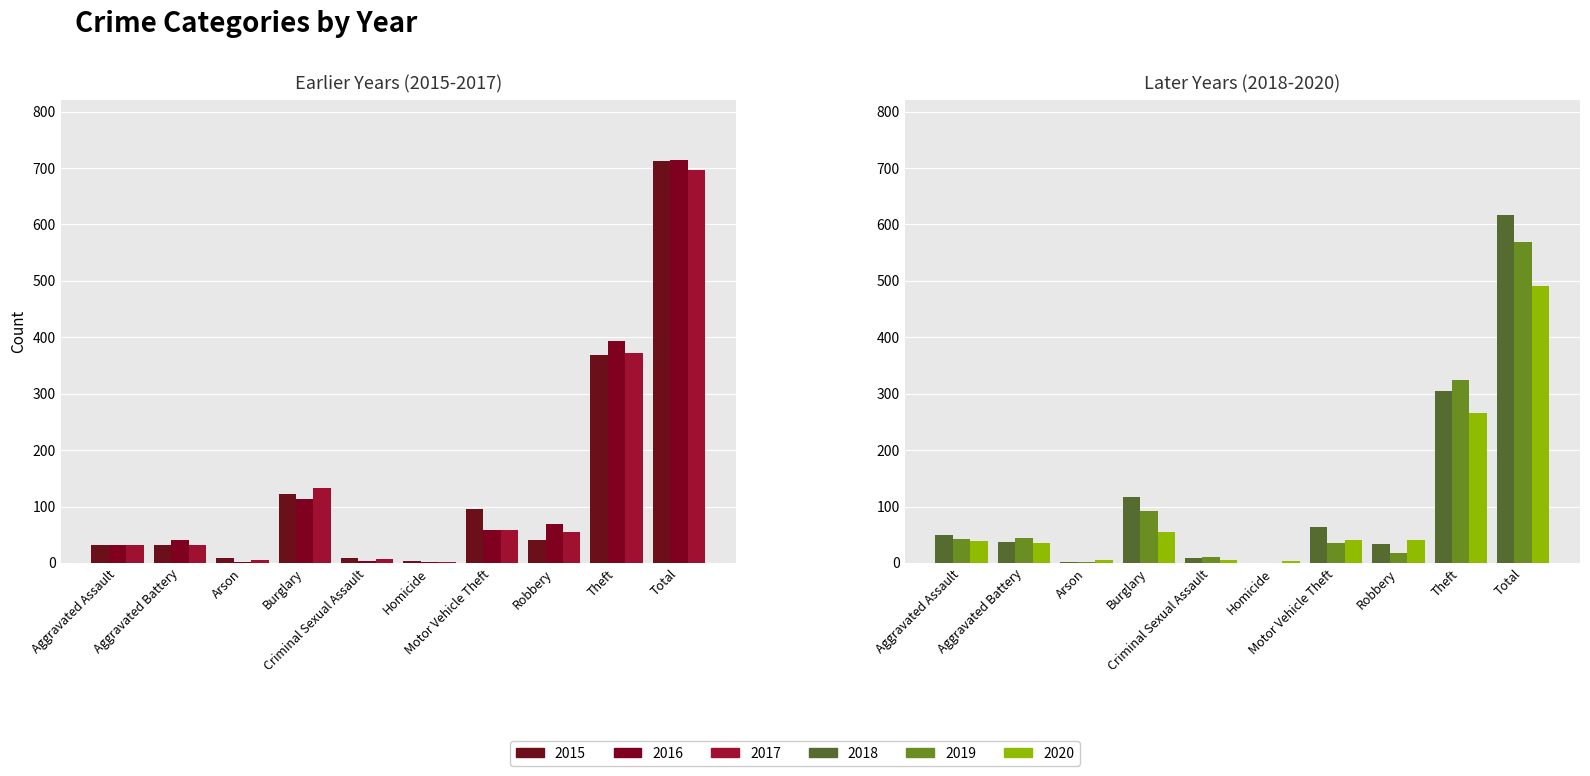

How many values in the 2019 series exceed 43?

4